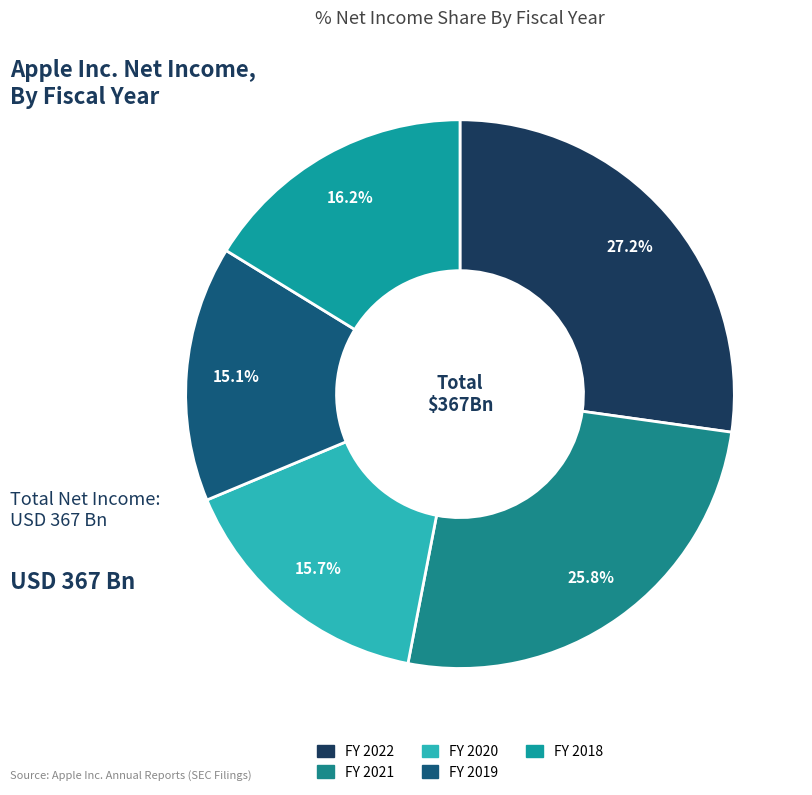

How many slices are in this pie chart?

5